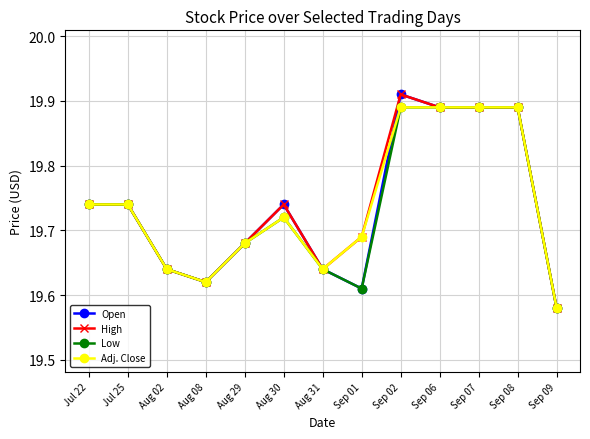

Does the chart have visible grid lines?

Yes